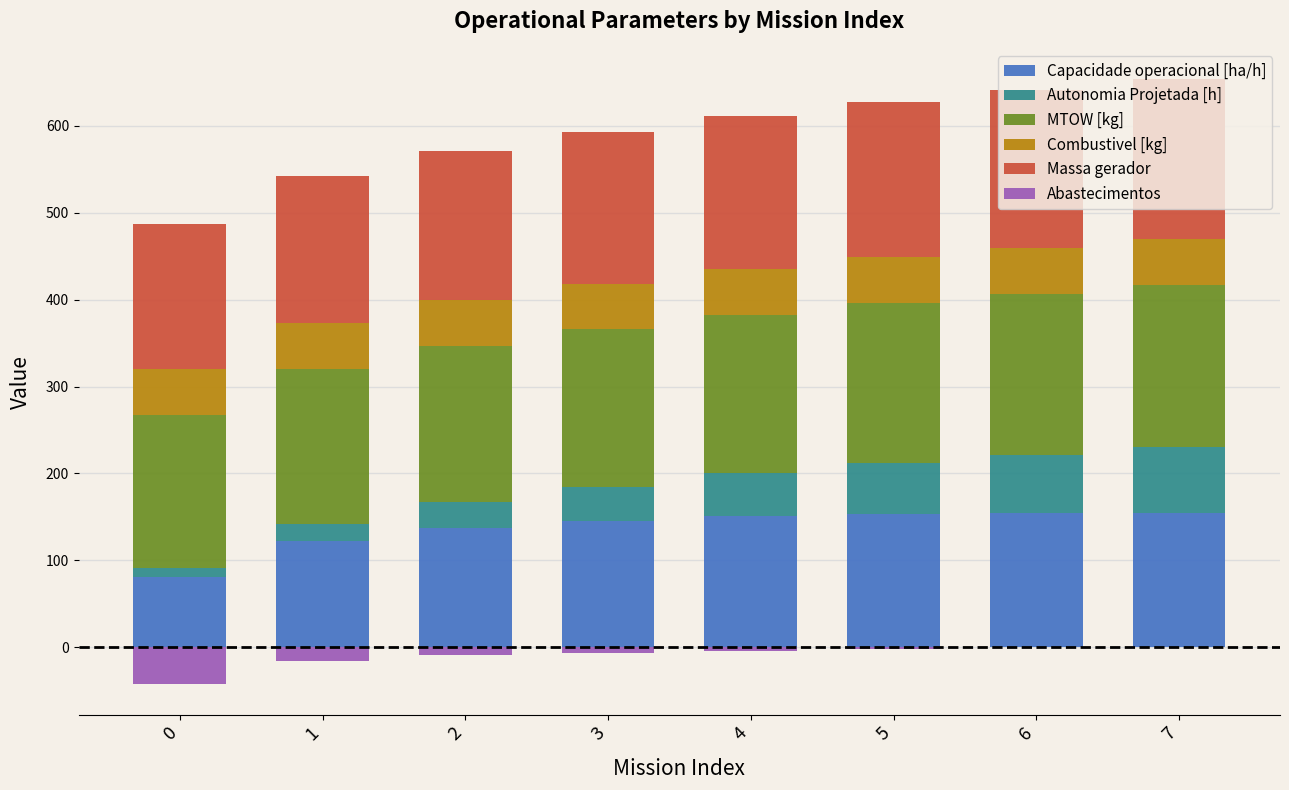

Between 1 and 6, which is larger?

6